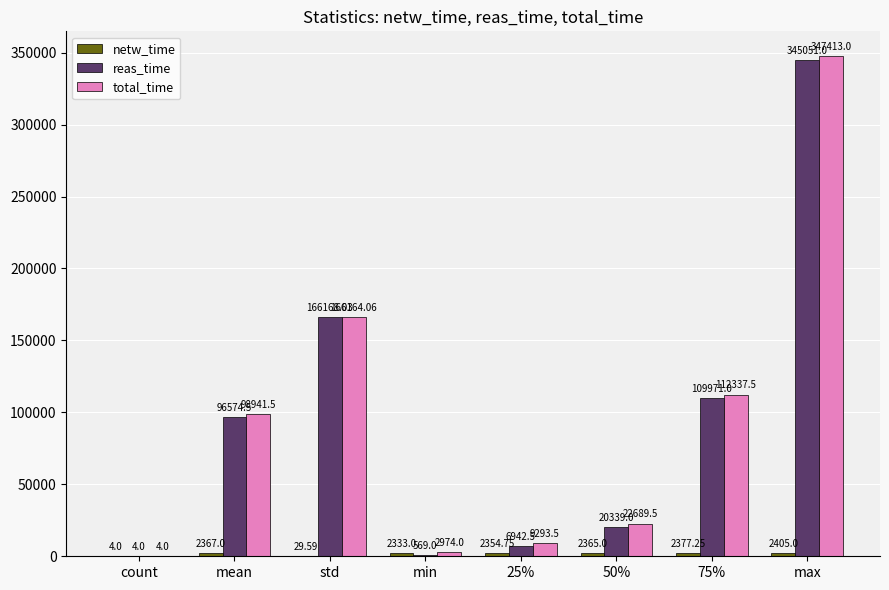

Does the chart contain stacked bars?

No